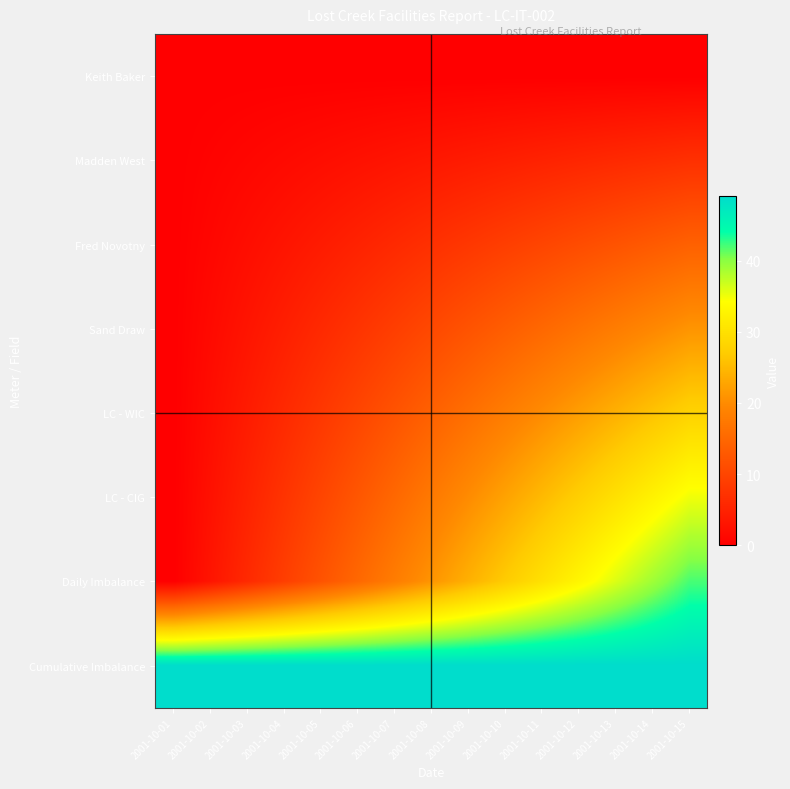

Which series has the largest total across all categories?

Cumulative Imbalance